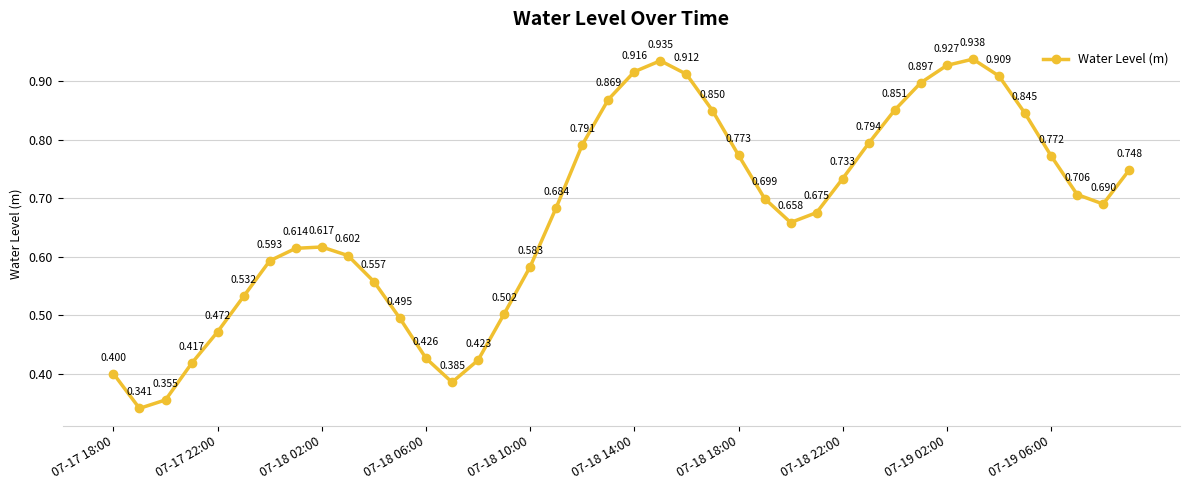

What is the average value?

0.7